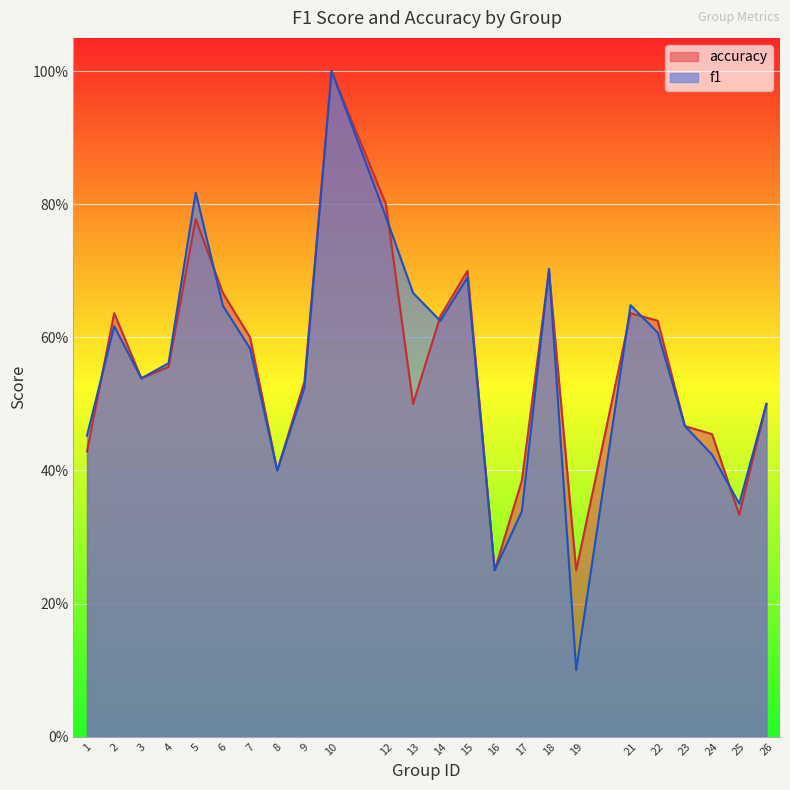

Reading left to right, list all the values displayed in this chart.

f1: 1=0.5	2=0.6	3=0.5	4=0.6	5=0.8	6=0.6	7=0.6	8=0.4	9=0.5	10=1.0	12=0.8	13=0.7	14=0.6	15=0.7	16=0.2	17=0.3	18=0.7	19=0.1	21=0.6	22=0.6	23=0.5	24=0.4	25=0.4	26=0.5
accuracy: 1=0.4	2=0.6	3=0.5	4=0.6	5=0.8	6=0.7	7=0.6	8=0.4	9=0.5	10=1.0	12=0.8	13=0.5	14=0.6	15=0.7	16=0.2	17=0.4	18=0.7	19=0.2	21=0.6	22=0.6	23=0.5	24=0.5	25=0.3	26=0.5